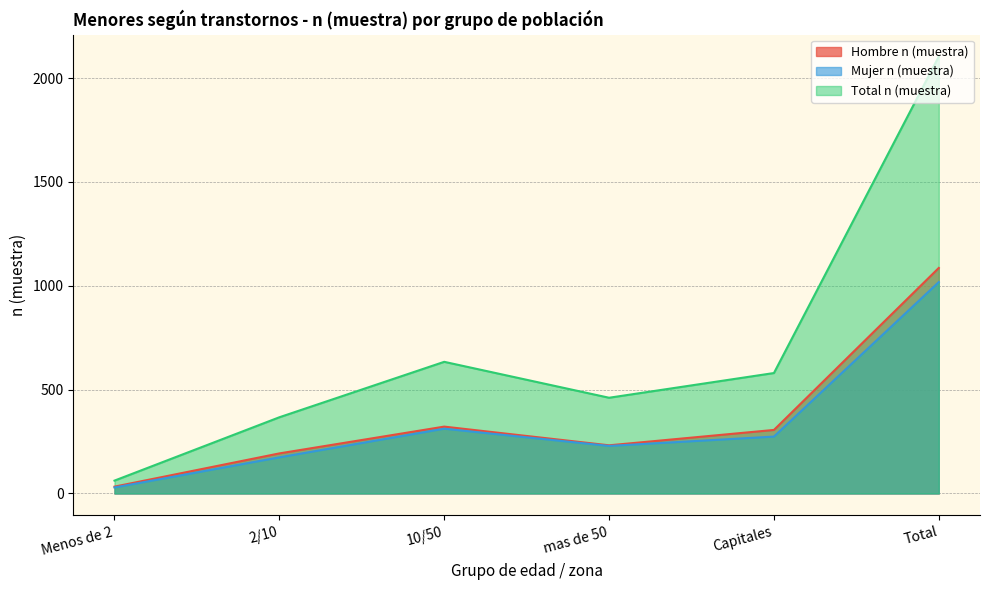

Which series has the widest spread of values?

Total n (muestra)